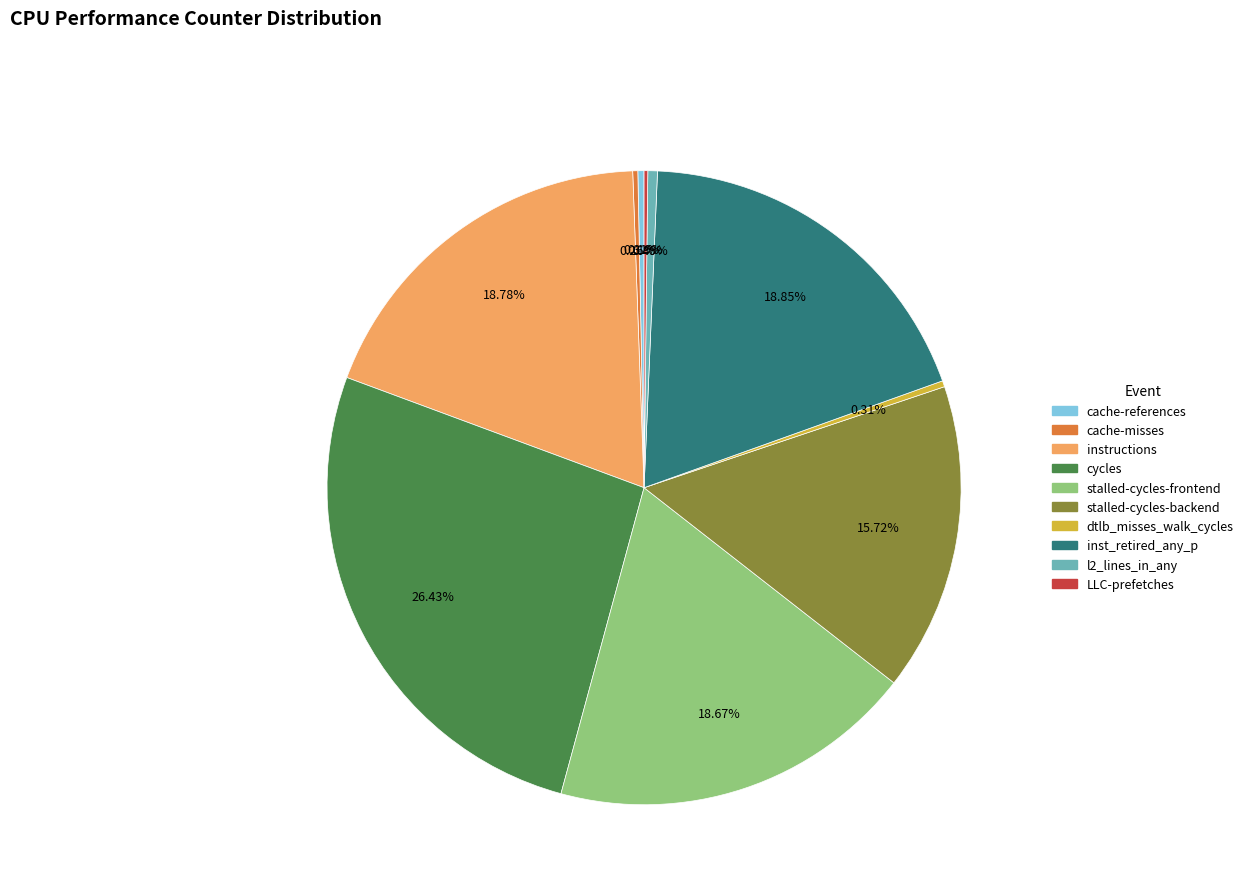

True or false: inst_retired_any_p accounts for 7% of the total.

False